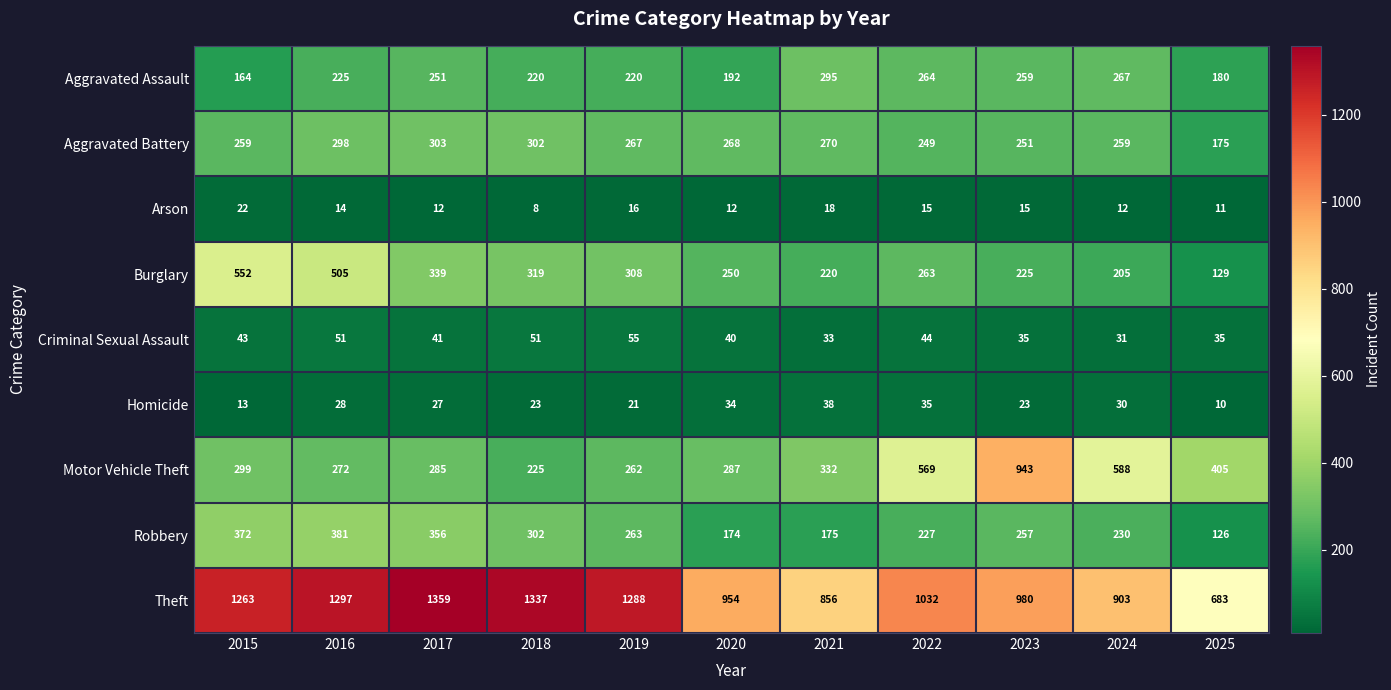

Which series has the largest total across all categories?

Theft